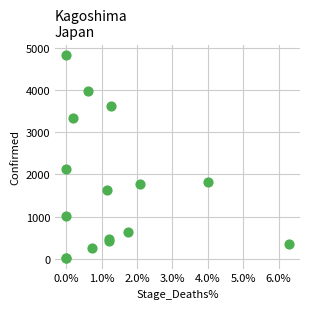

What Y value in the scatter plot is closest to 2420?

2123